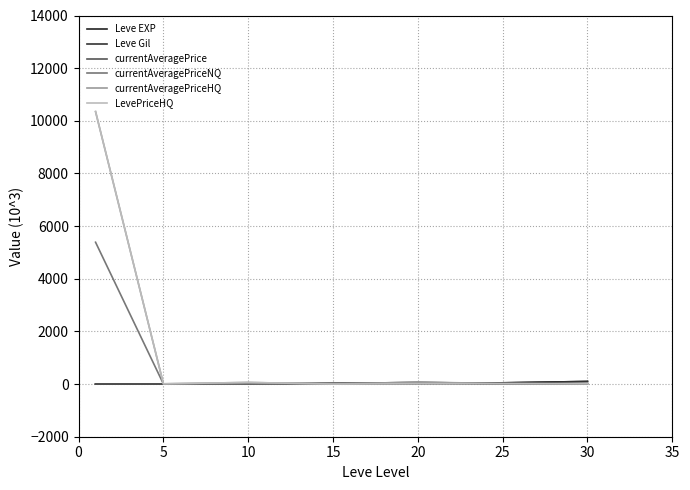

At which label is currentAveragePrice closest to 7?

5